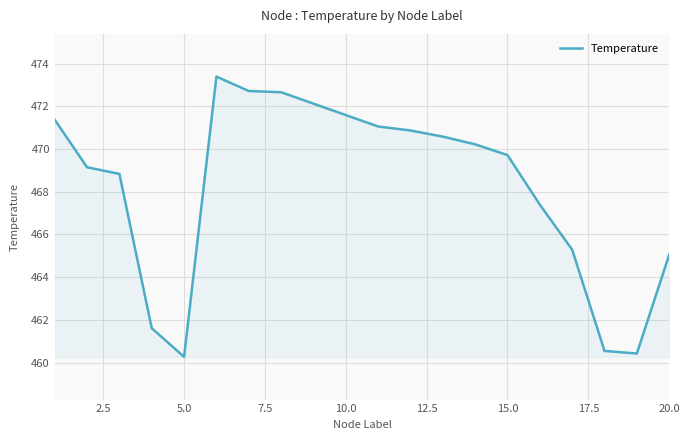

What is the difference between the maximum and minimum values?

13.1